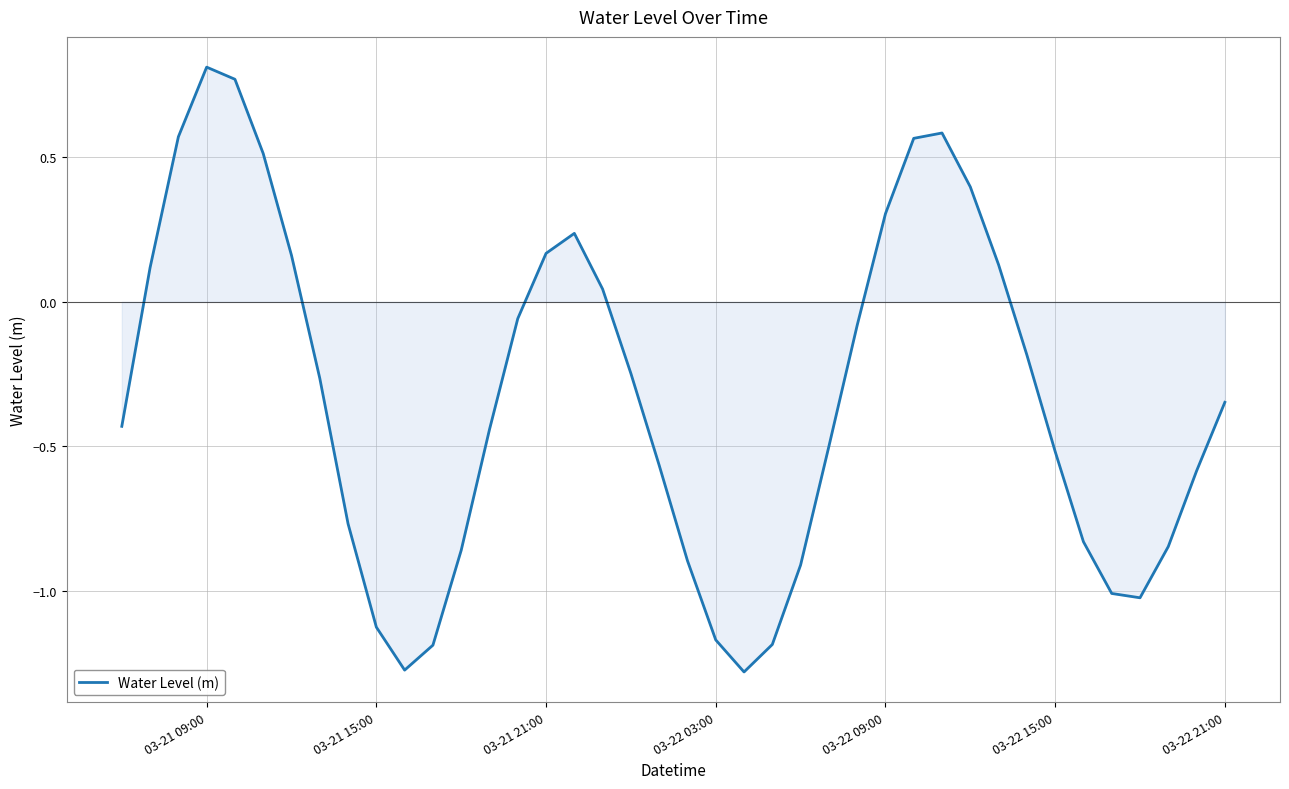

What is the difference between the maximum and minimum values?

2.1